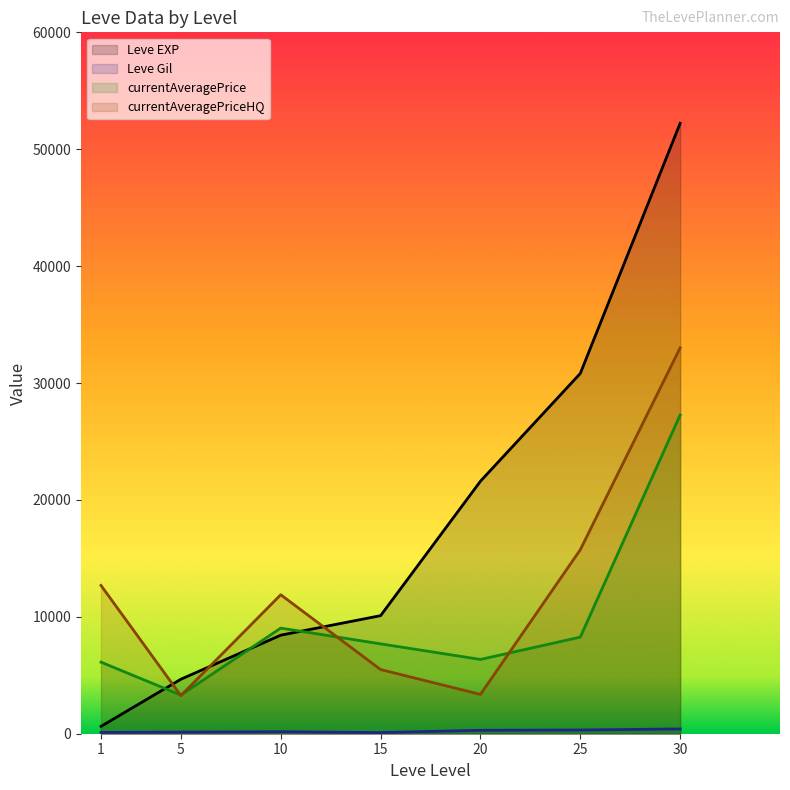

List the series in order of their peak value, lowest first.

Leve Gil, currentAveragePrice, currentAveragePriceHQ, Leve EXP